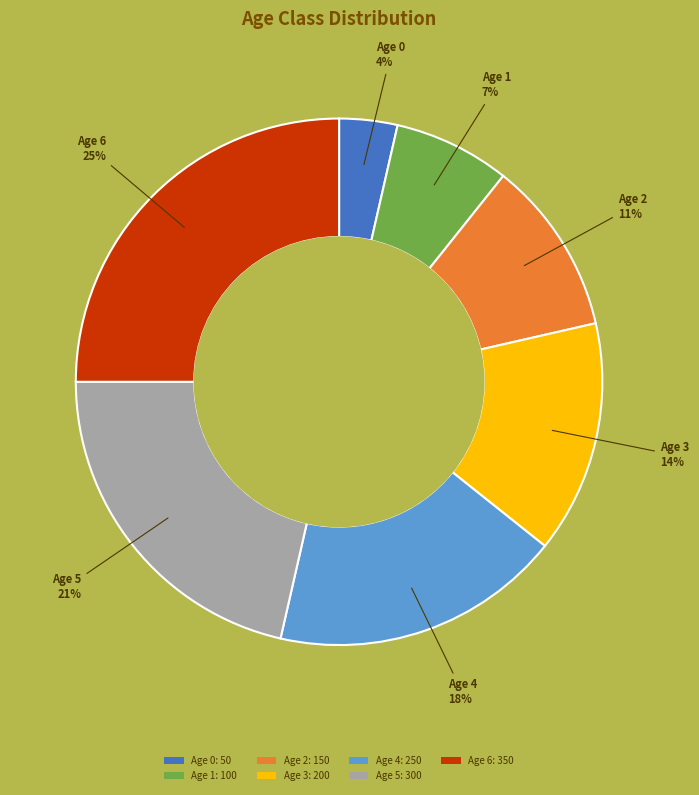

What percentage is the Age 3: 200 slice, to the nearest percent?

14%